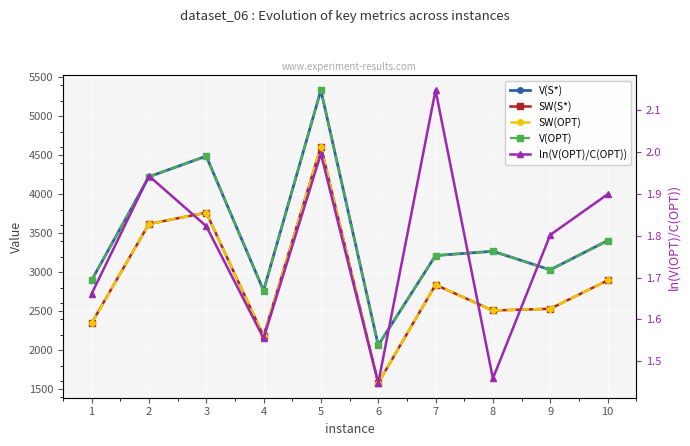

In V(OPT), how many points are higher than both neighbors (excluding endpoints)?

3